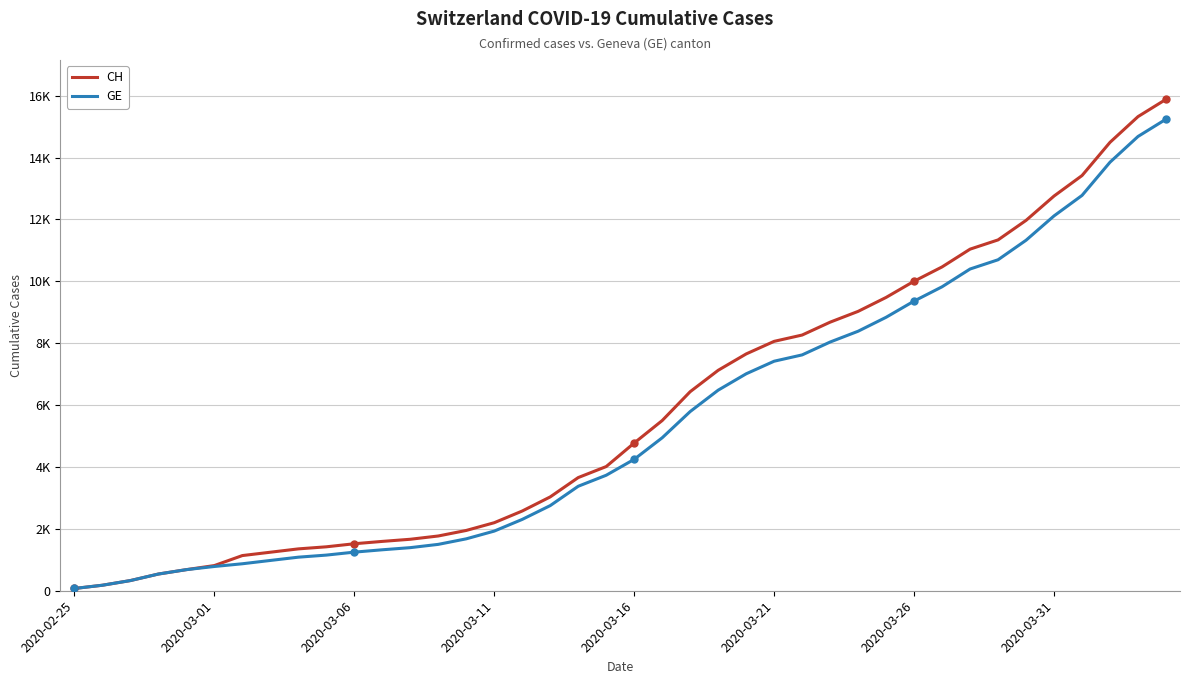

Rank the series by their average value, from highest to lowest.

CH, GE